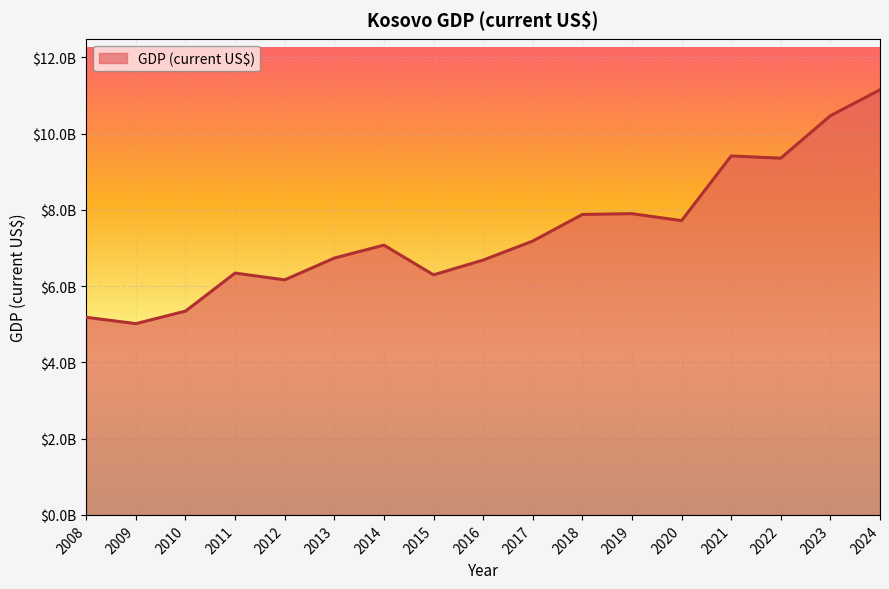

Reading right to left, transcribe all the data shown in this chart.

2024=11148602232.7	2023=10468220306.9	2022=9354903061.9	2021=9413403724.0	2020=7717145217.8	2019=7899737577.5	2018=7878759714.8	2017=7180764703.4	2016=6682677290.0	2015=6295848422.7	2014=7074394734.9	2013=6735328609.7	2012=6163484244.6	2011=6341613610.0	2010=5343950556.1	2009=5015894693.0	2008=5181776768.7